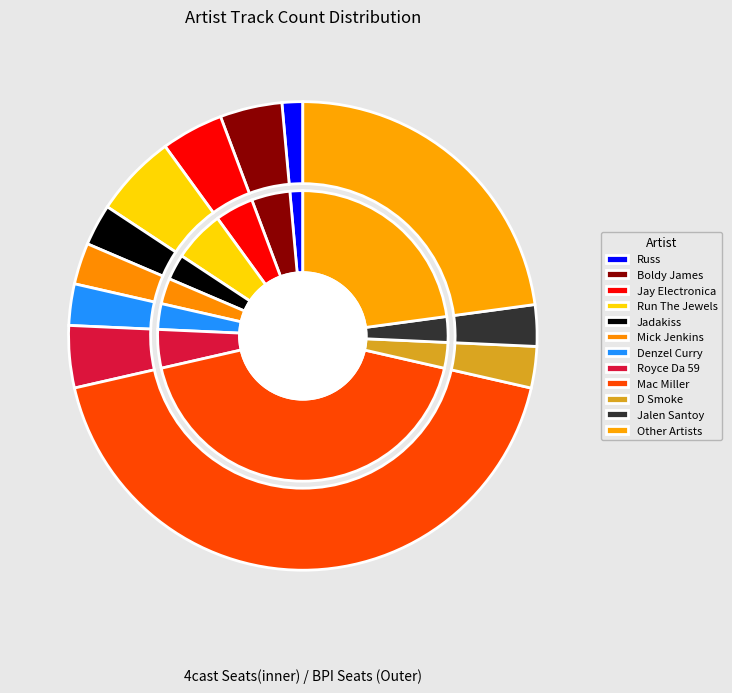

Rank the categories by value from lowest to highest.

Russ, Jadakiss, Mick Jenkins, Denzel Curry, D Smoke, Jalen Santoy, Boldy James, Jay Electronica, Royce Da 59, Run The Jewels, Other Artists, Mac Miller